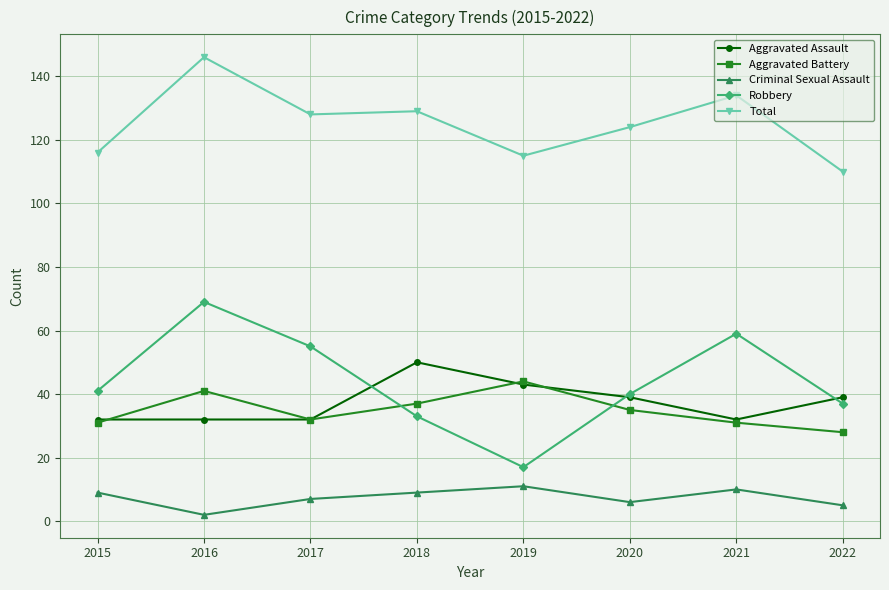

Is this an area chart (filled region under the line)?

No